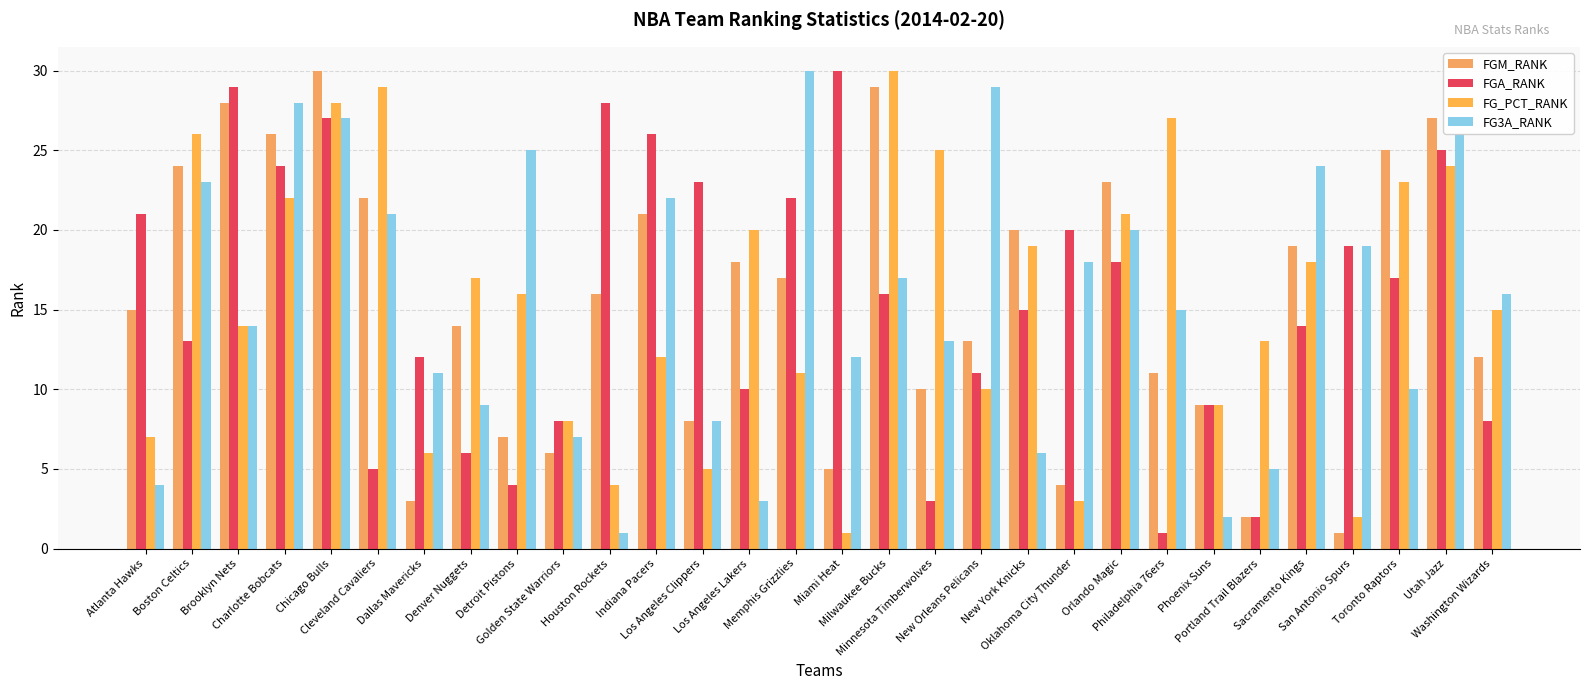

Between Houston Rockets and Oklahoma City Thunder, which series saw the biggest shift?

FG3A_RANK